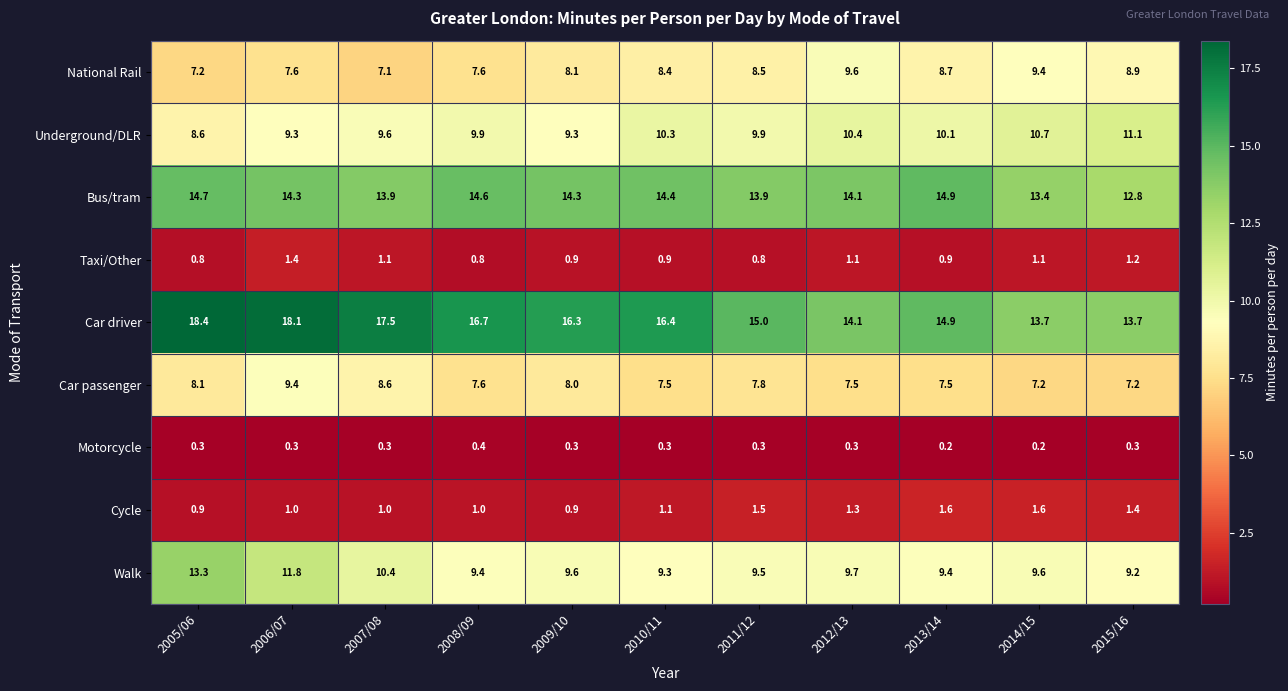

Rank the series at 2011/12 from highest to lowest value.

Car driver, Bus/tram, Underground/DLR, Walk, National Rail, Car passenger, Cycle, Taxi/Other, Motorcycle